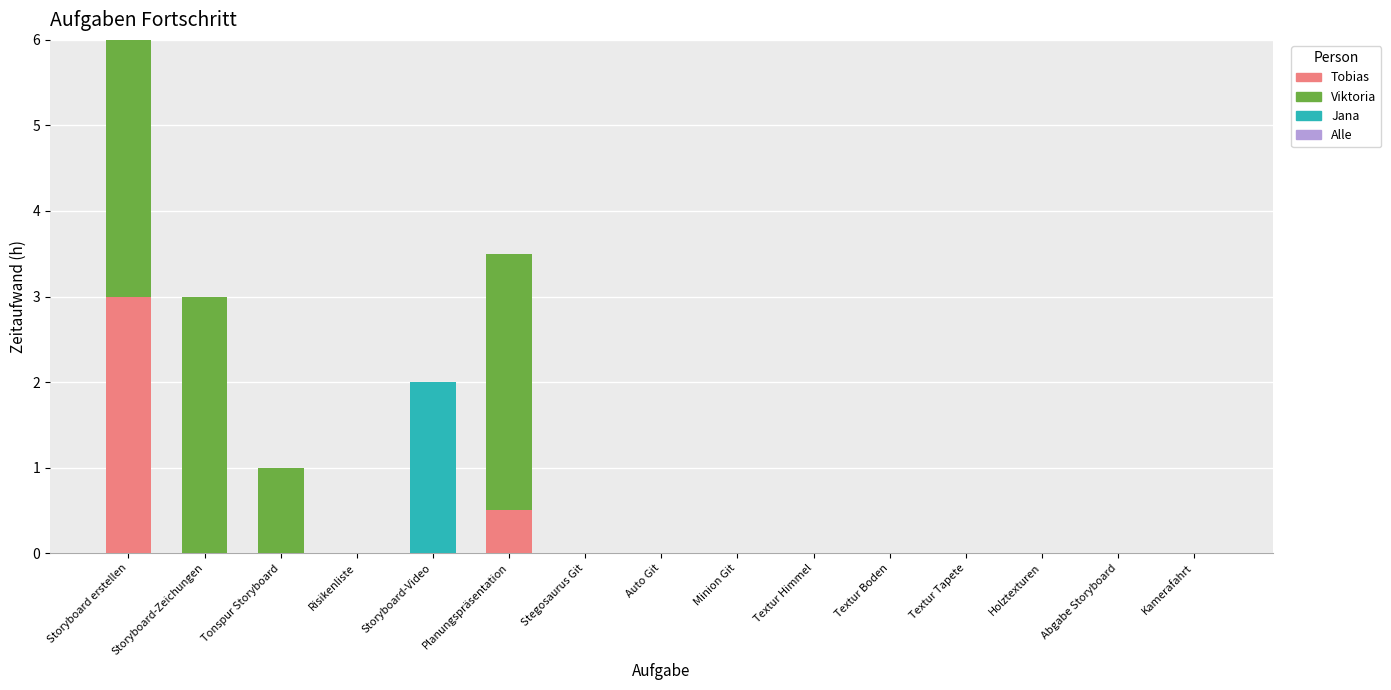

The value of Tobias at Holztexturen is 0.0. True or false?

True